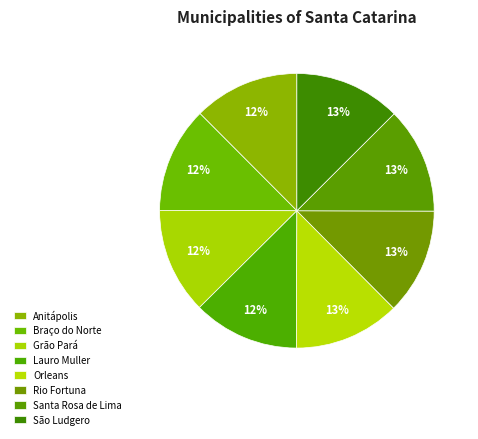

Does any single category account for the majority?

No